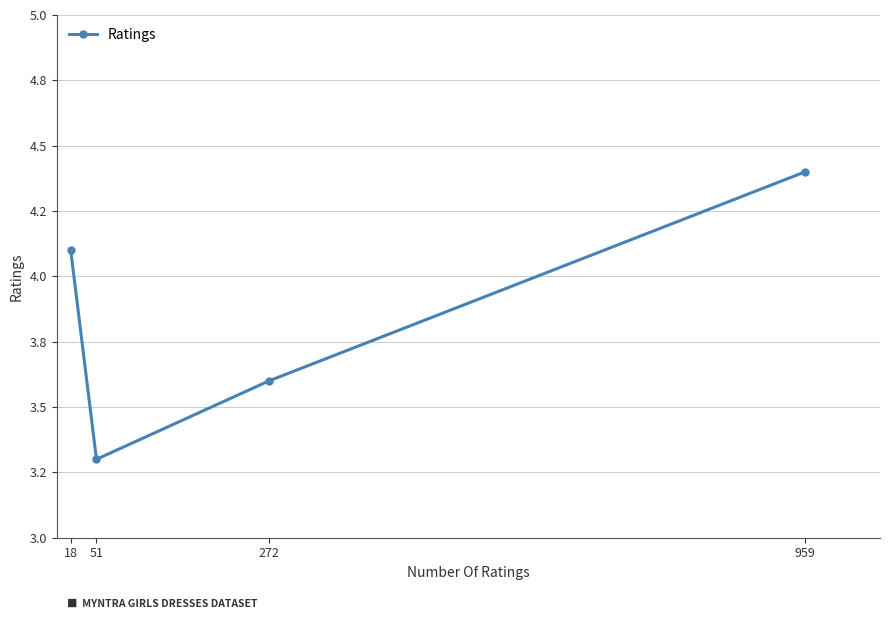

Is this an area chart (filled region under the line)?

No